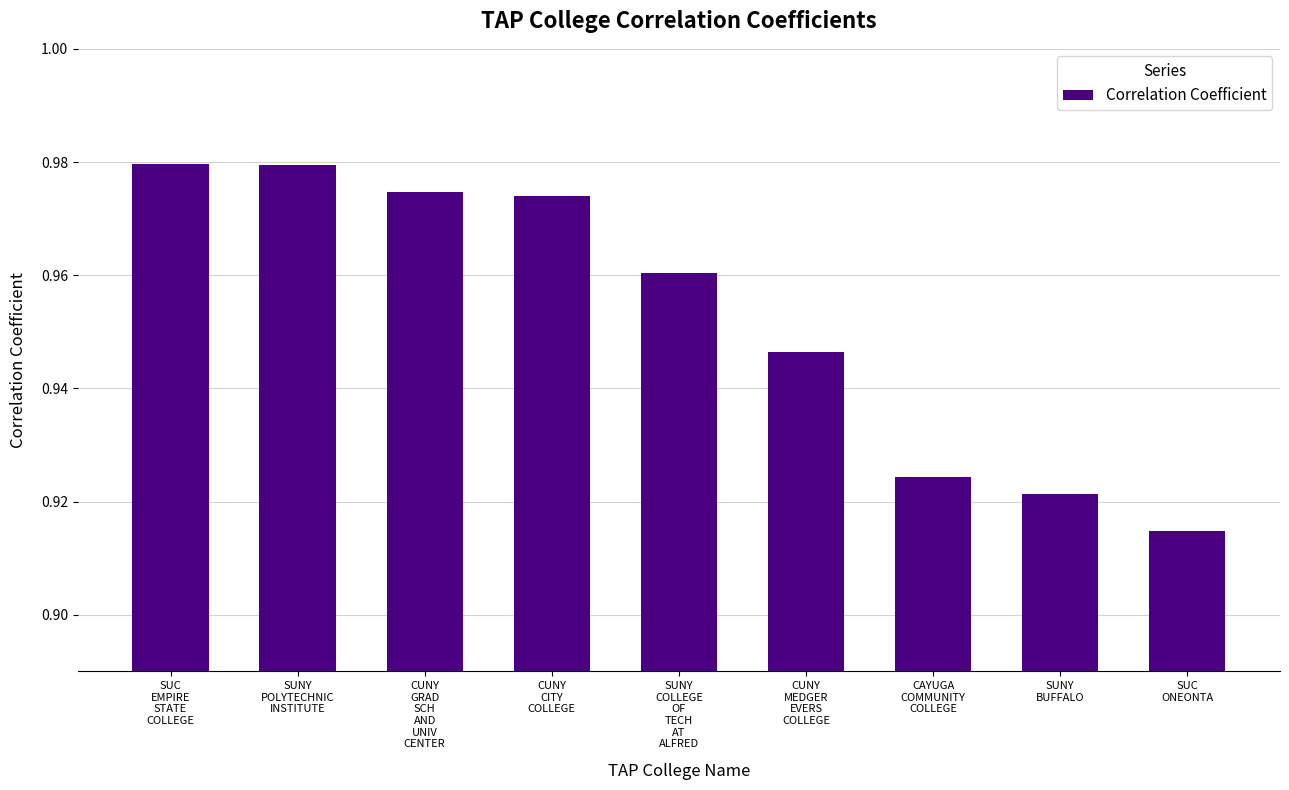

True or false: the data shows 0.3 at SUC
ONEONTA.

False